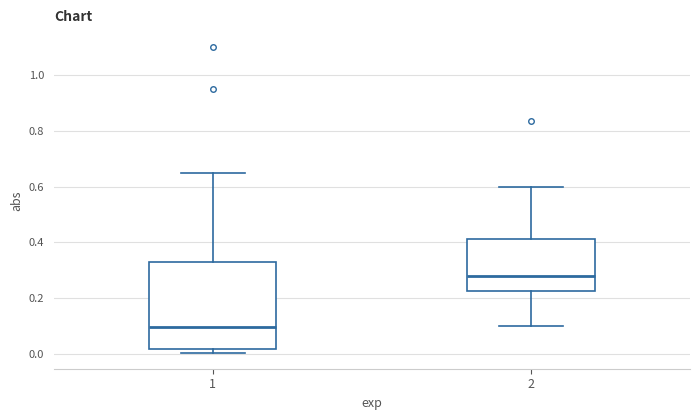

Which box's median line is the highest?

2